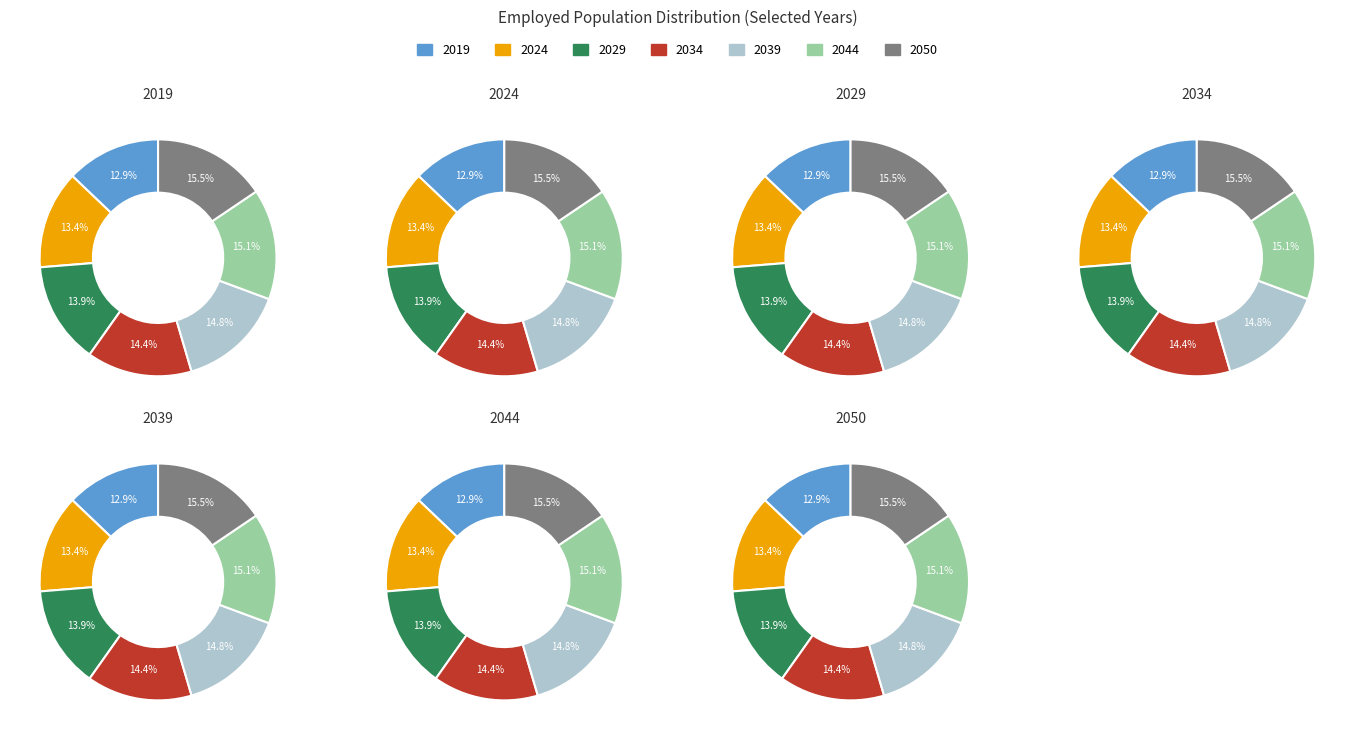

True or false: 2034 accounts for 14% of the total.

True